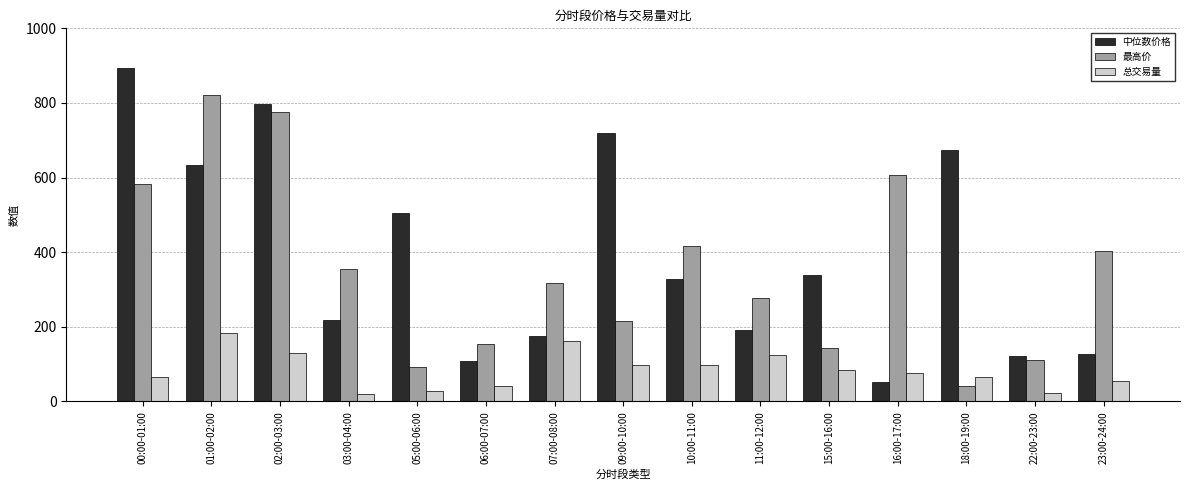

The value of 总交易量 at 18:00-19:00 is 66.1. True or false?

True